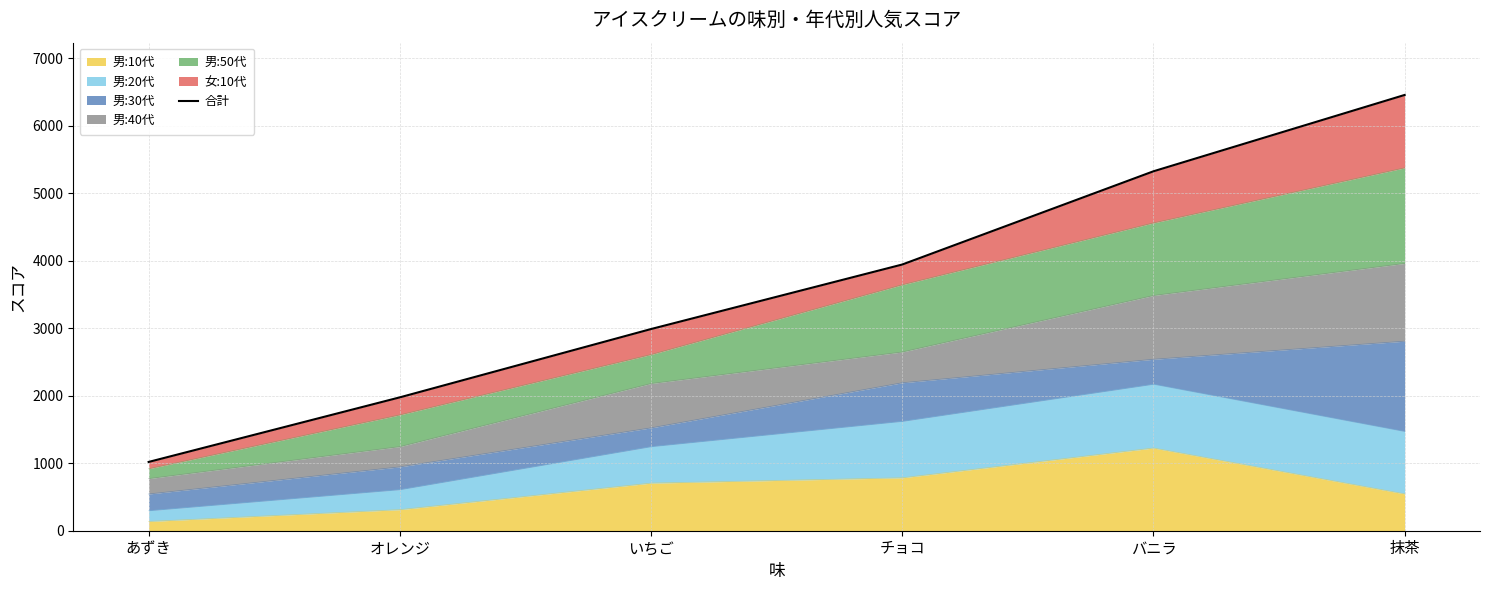

Reading left to right, what are all the values shown in this chart?

1019	1976	2988	3944	5325	6456